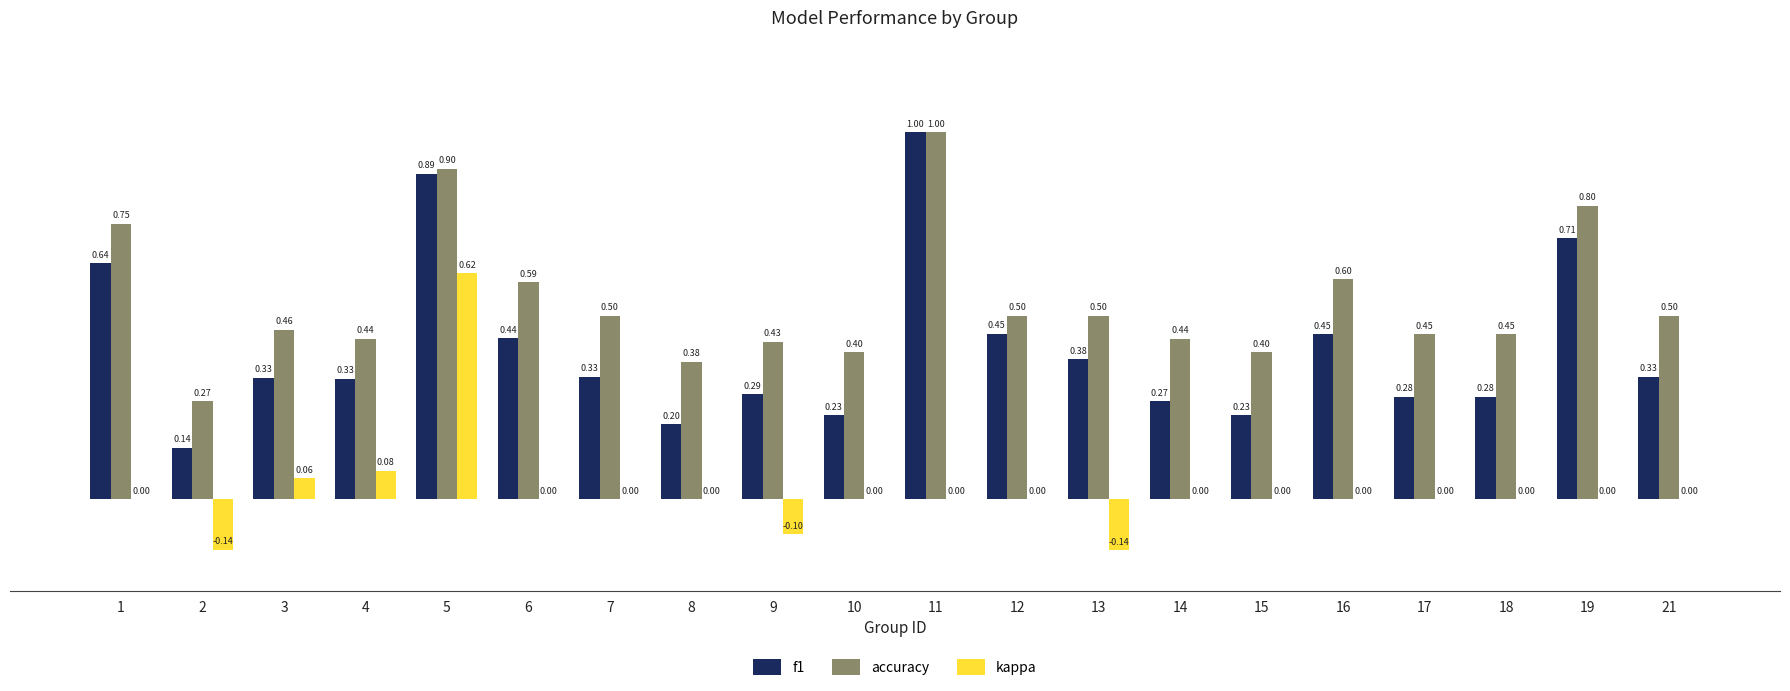

What is the total value across all series at 15?

0.6